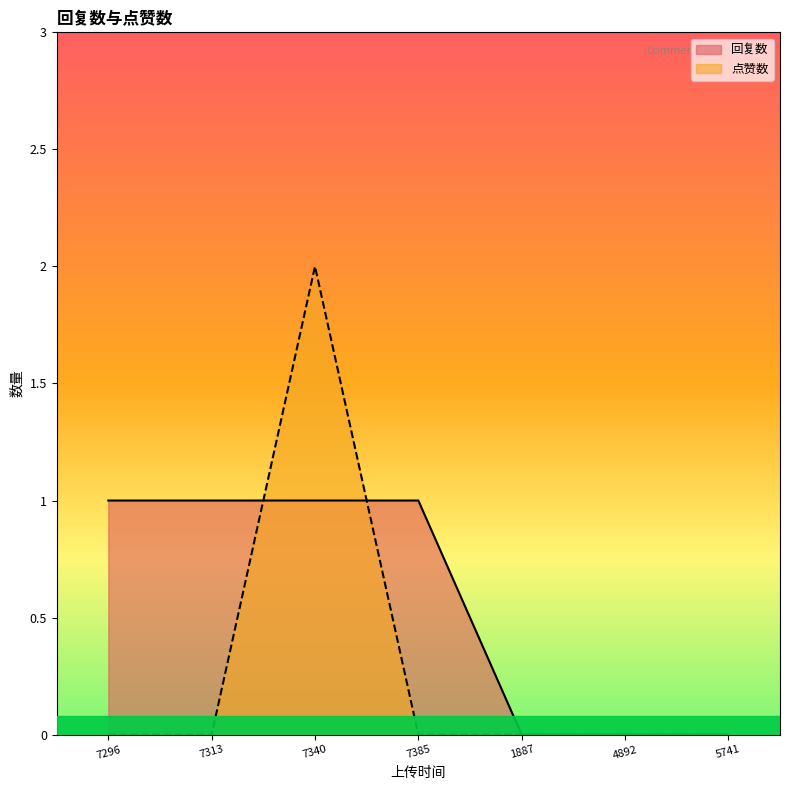

At which category is the sum across all series the highest?

7340